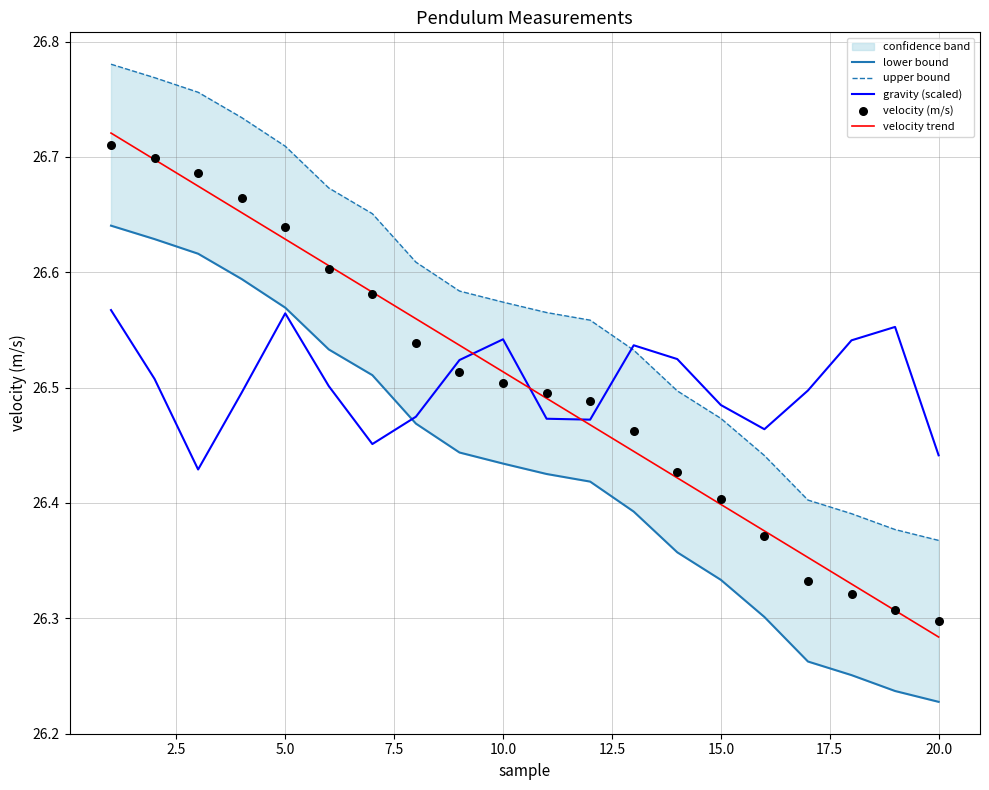

Which series reaches the minimum Y coordinate?

lower bound